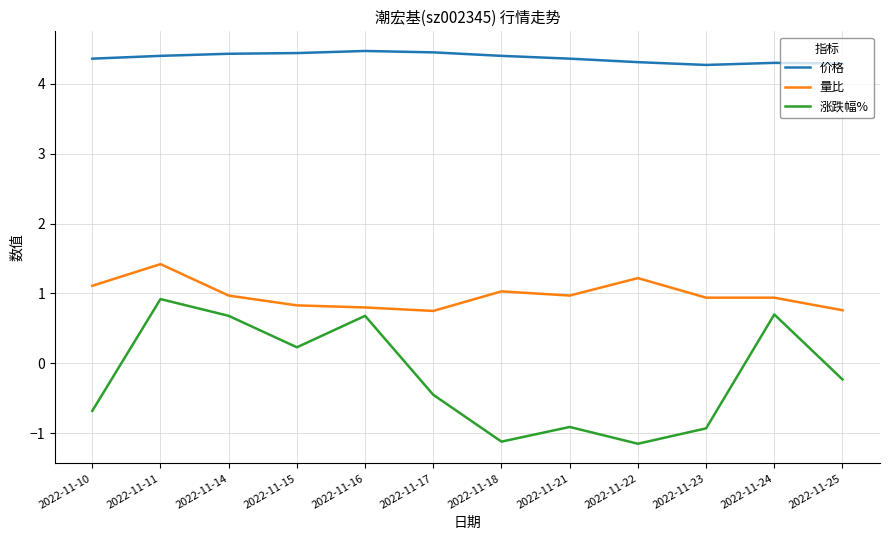

The 量比 series shows 0.4 at 2022-11-23. True or false?

False